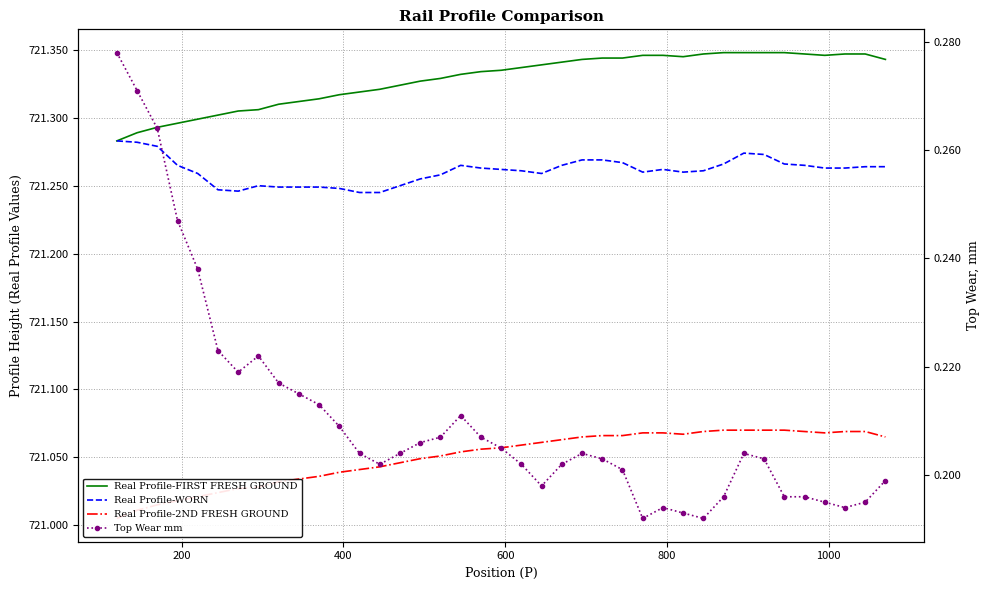

How many lines are shown in the chart?

4